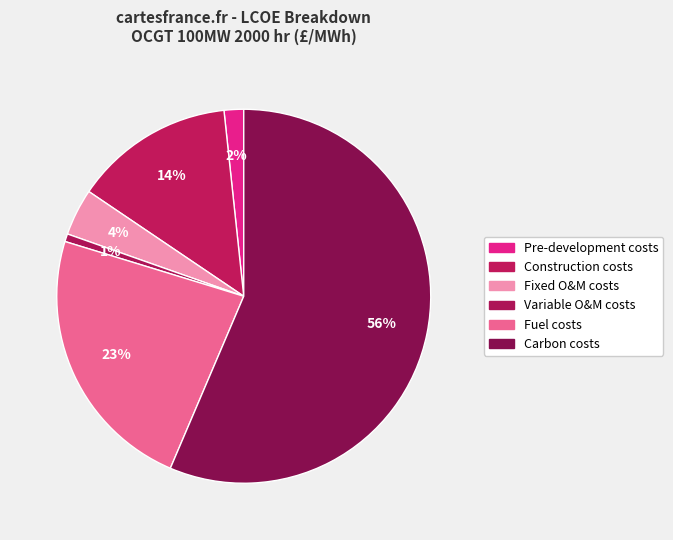

Is it true that Construction costs is 14% of the pie?

True